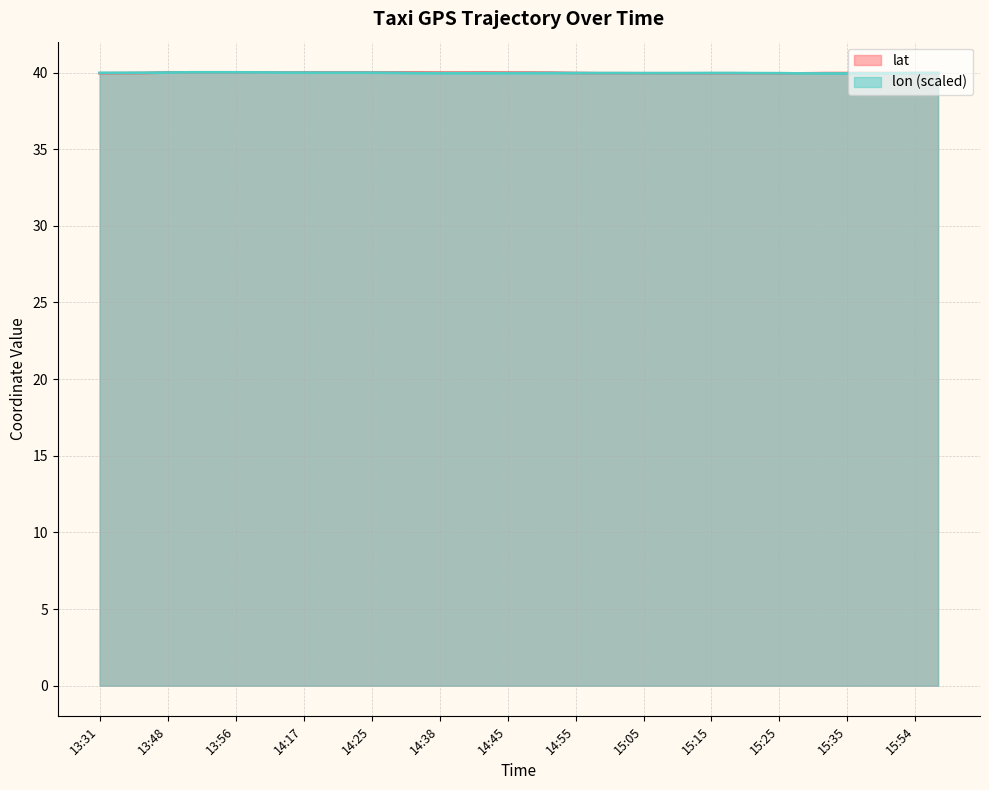

What value does the lon series have at 13:43?

40.0